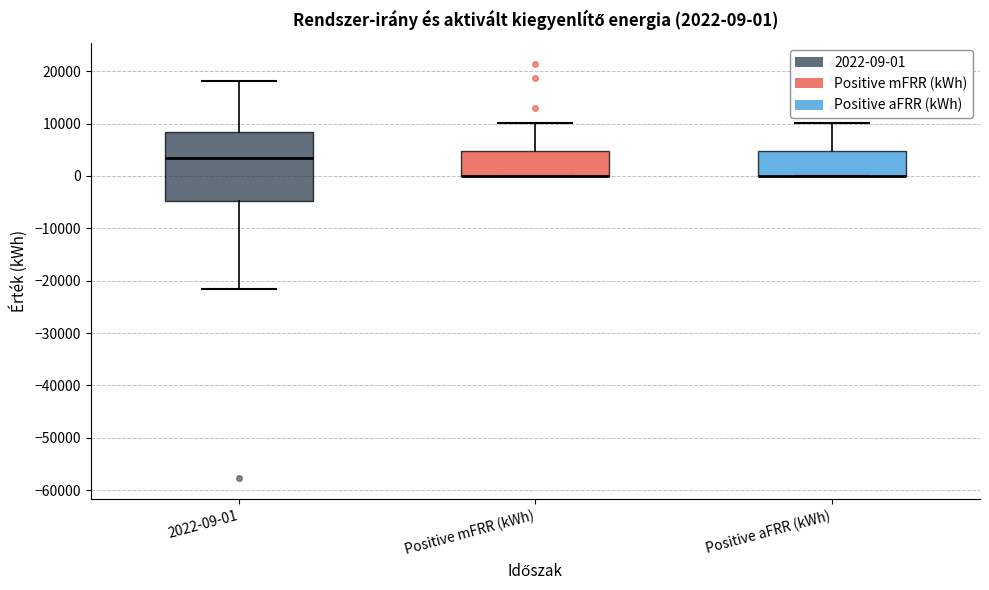

Which box is the tallest, from its lower edge to its upper edge?

2022-09-01